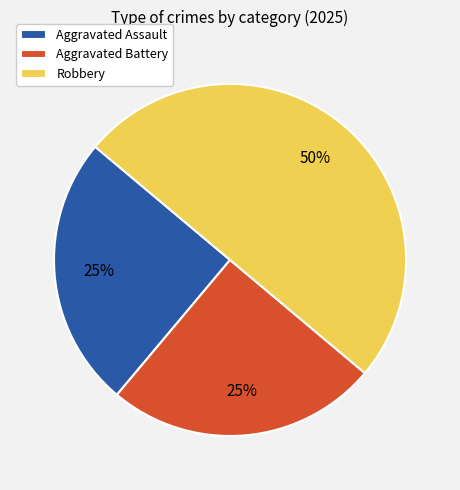

What is the largest slice in the pie chart?

Robbery